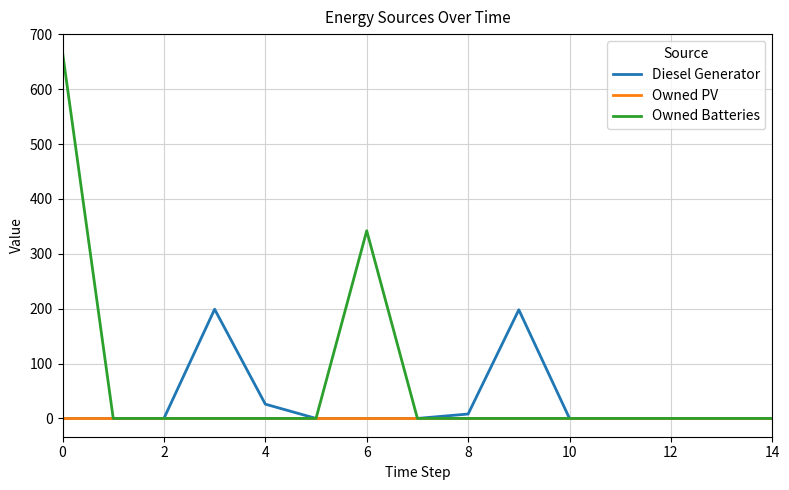

List the series in order of their overall mean, highest first.

Owned Batteries, Diesel Generator, Owned PV